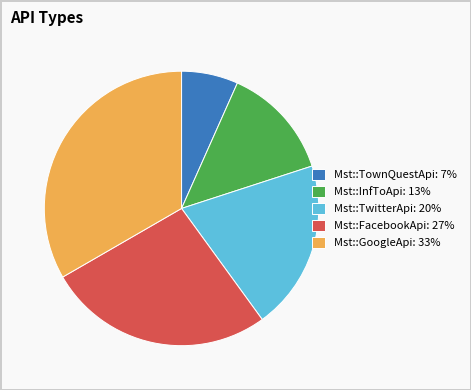

Approximately how many times larger is the value at Mst::GoogleApi: 33% compared to Mst::TownQuestApi: 7%?

5.0